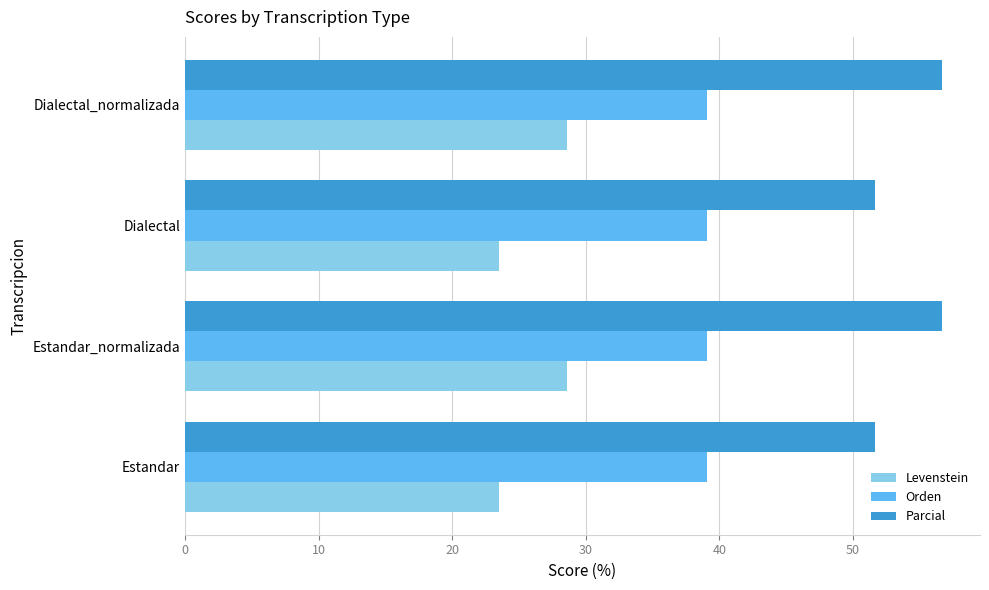

What is the approximate value of Levenstein at Dialectal_normalizada?

28.6